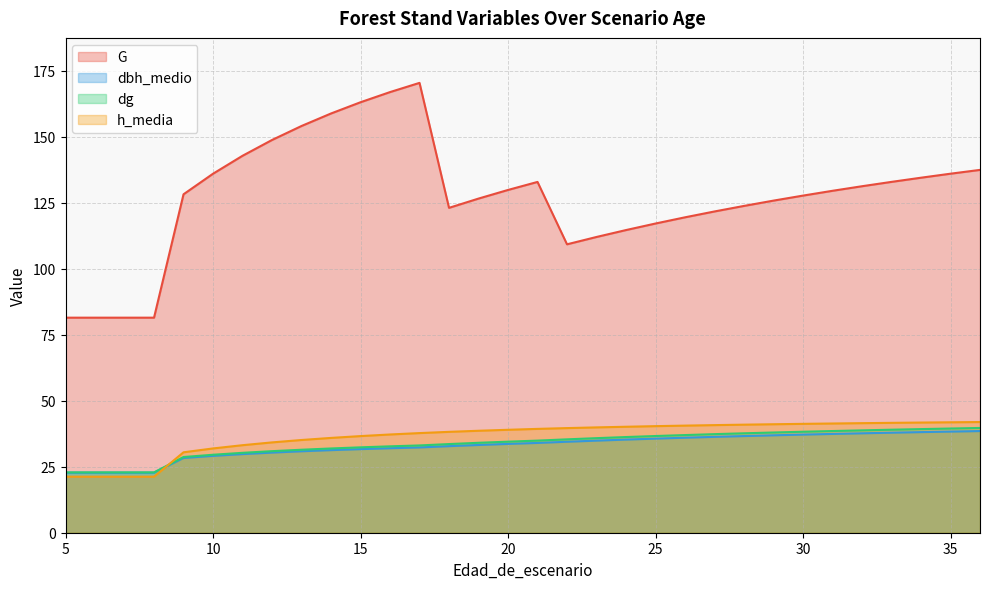

What value does the h_media series have at 30?

41.3